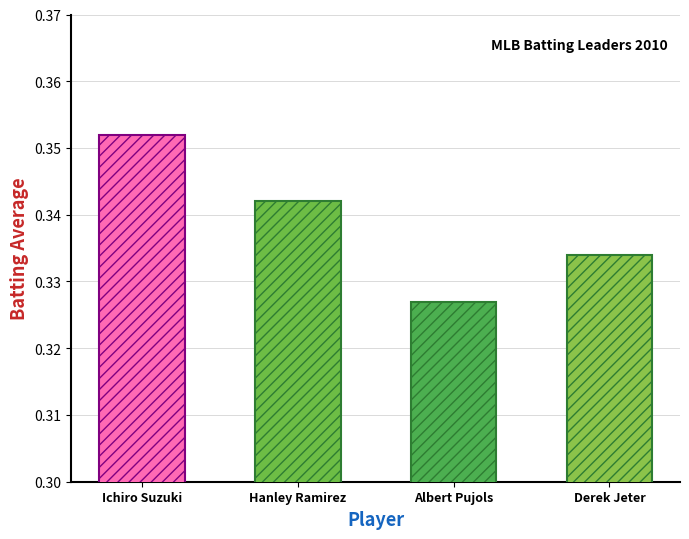

List the series in order of their peak value, highest first.

Ichiro Suzuki, Hanley Ramirez, Derek Jeter, Albert Pujols